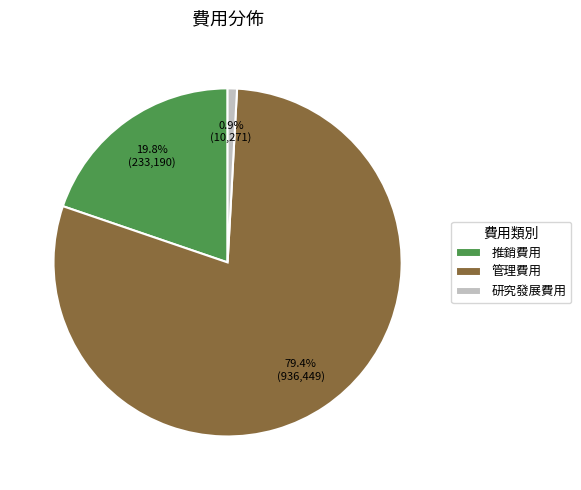

To the nearest percent, what is the combined percentage of 管理費用 and 研究發展費用?

80%